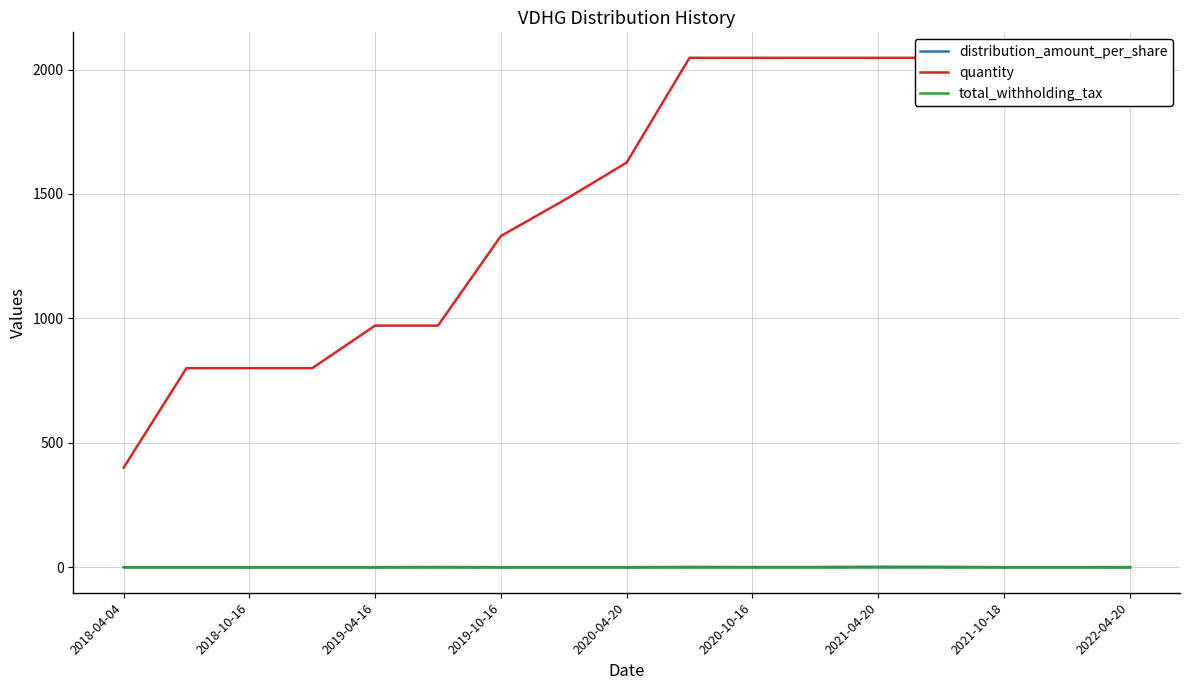

Is the value of total_withholding_tax at 11 greater than the value of quantity at 11?

No